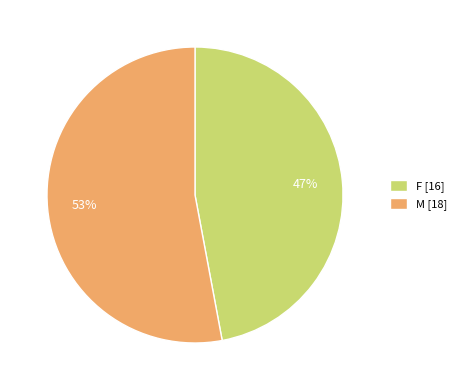

Is it true that M is 47% of the pie?

False